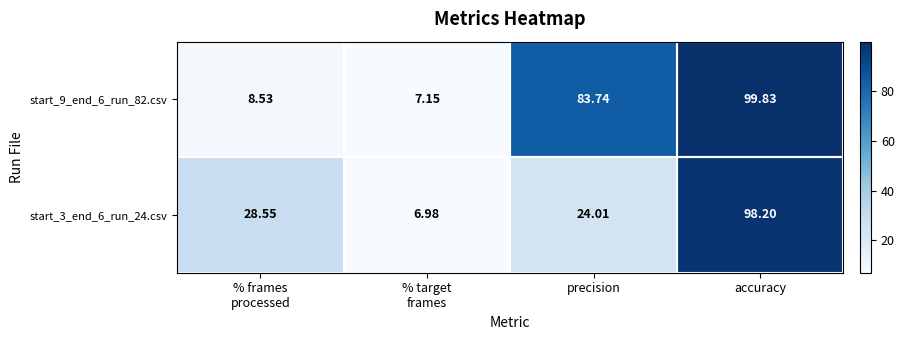

Which category has the highest value across all series?

accuracy